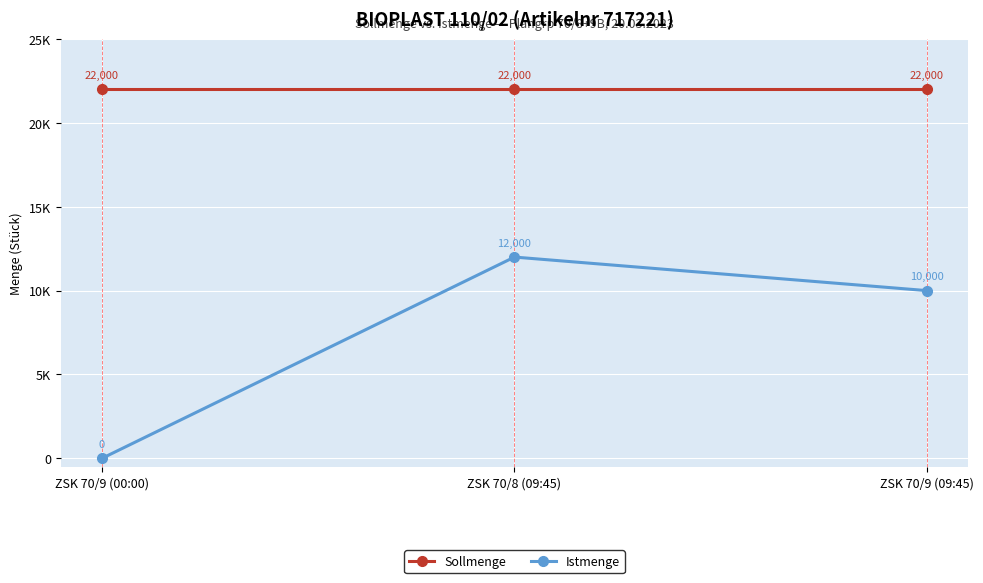

What are all the series names shown in the legend?

Sollmenge, Istmenge